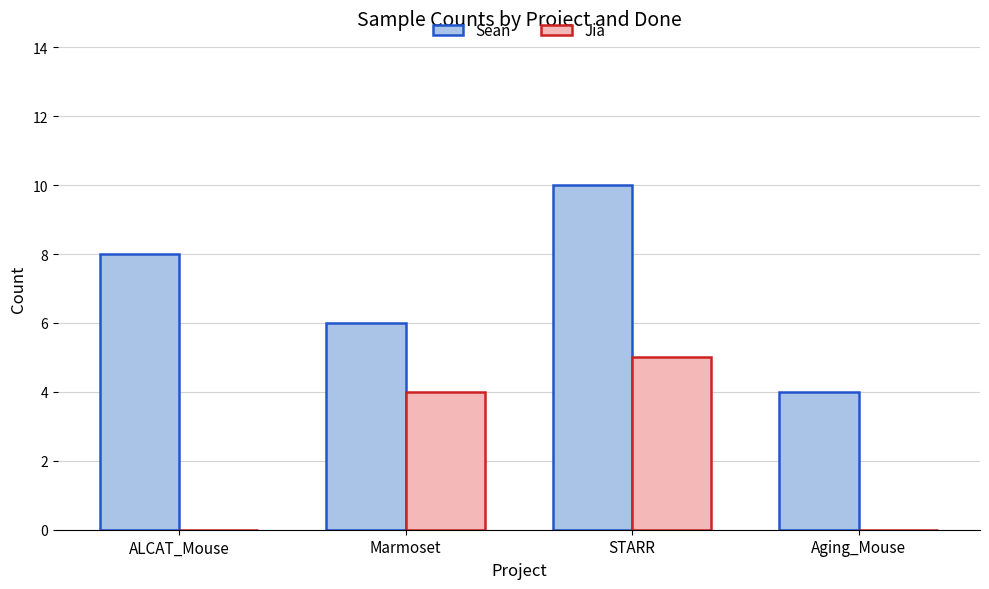

What is the greatest value displayed?

10